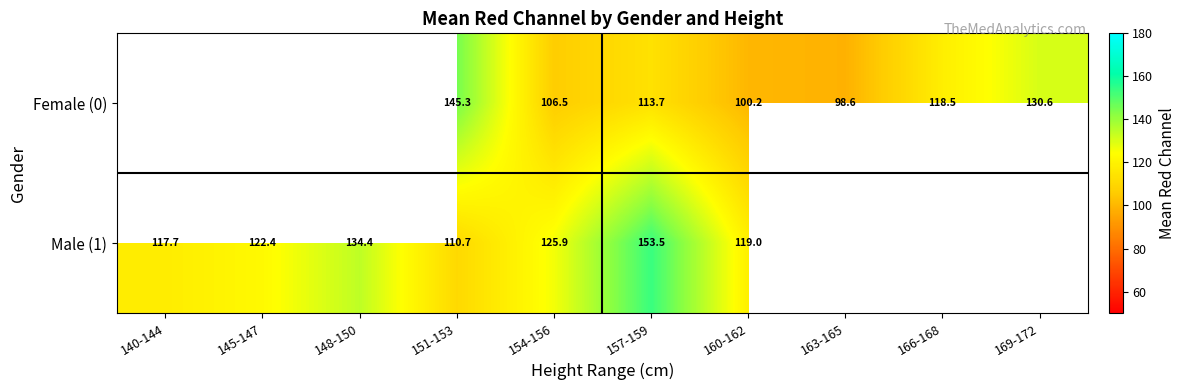

At which category is the sum across all series the highest?

157-159